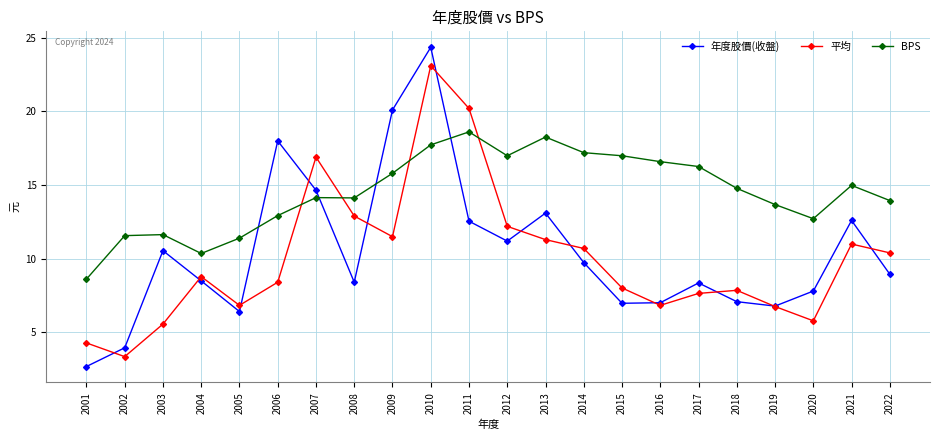

True or false: BPS has a value of 28.2 at 2013.

False